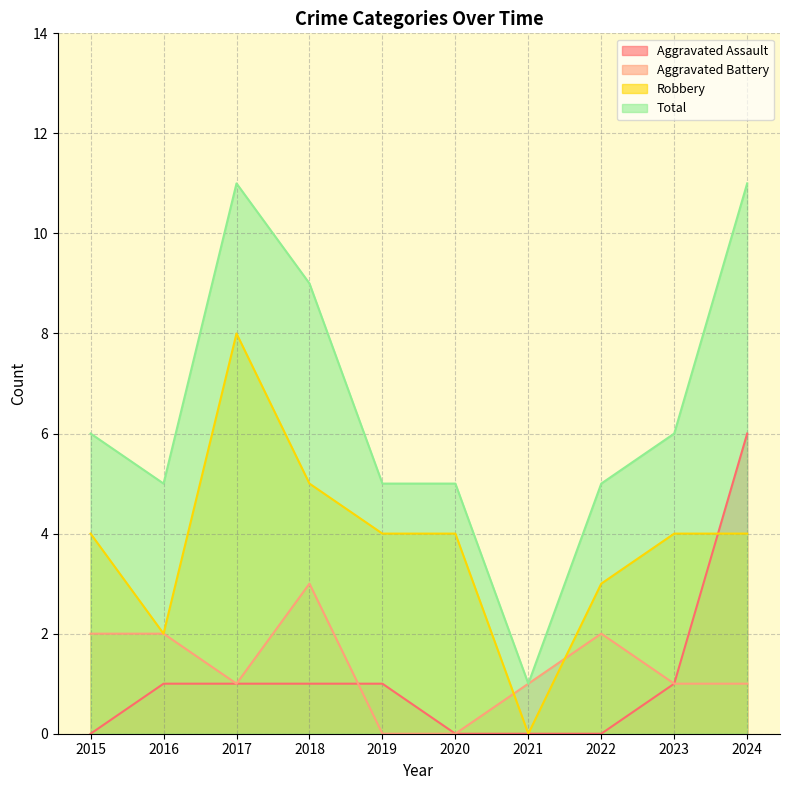

Where does the Aggravated Assault series first go above 1?

2024